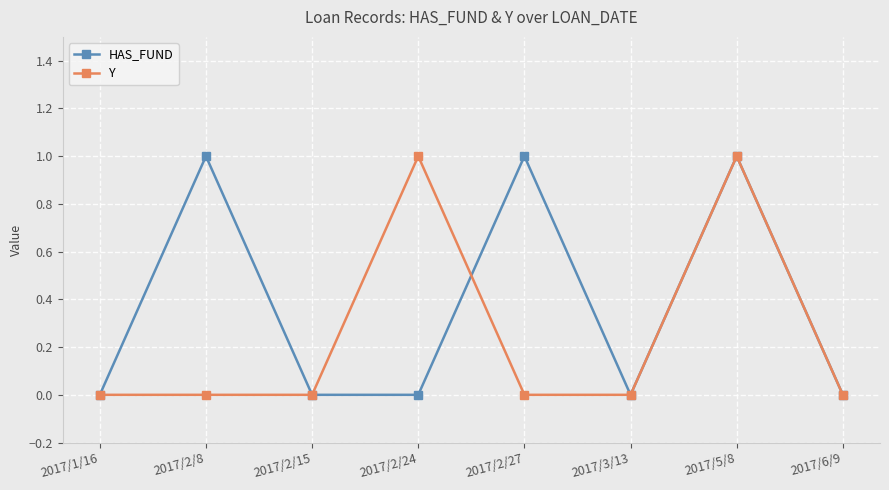

Is the value of Y at 2017/5/8 greater than the value of HAS_FUND at 2017/3/13?

Yes